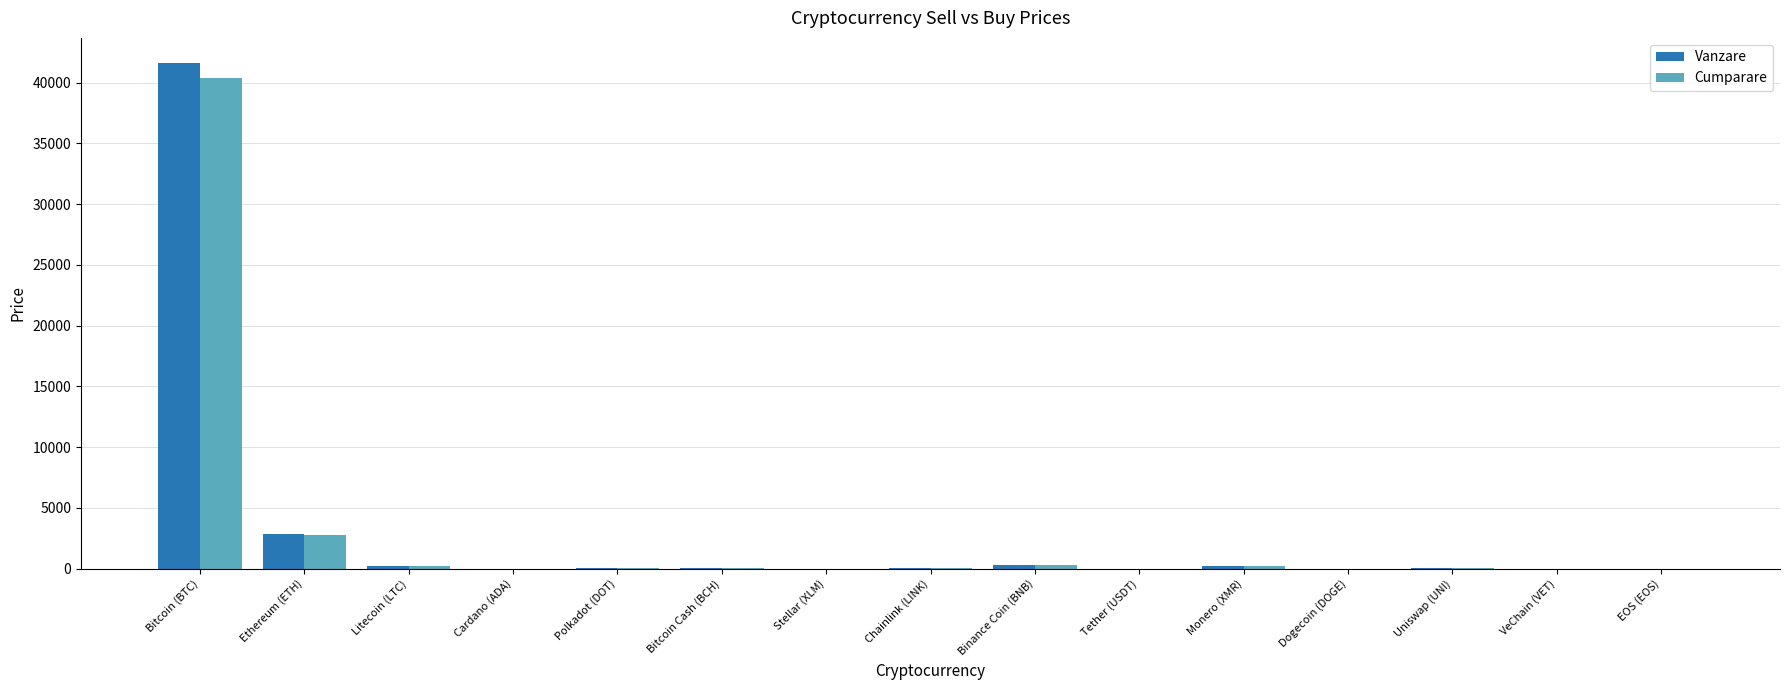

How many groups of bars are there?

15